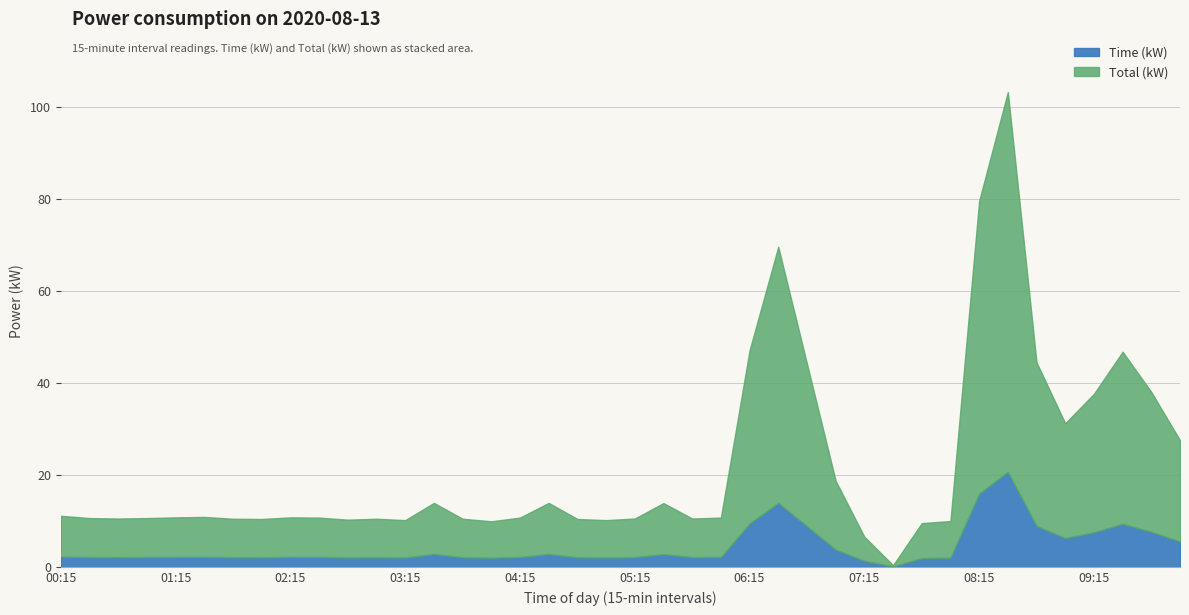

True or false: Total (kW) and Time (kW) cross at least once.

False